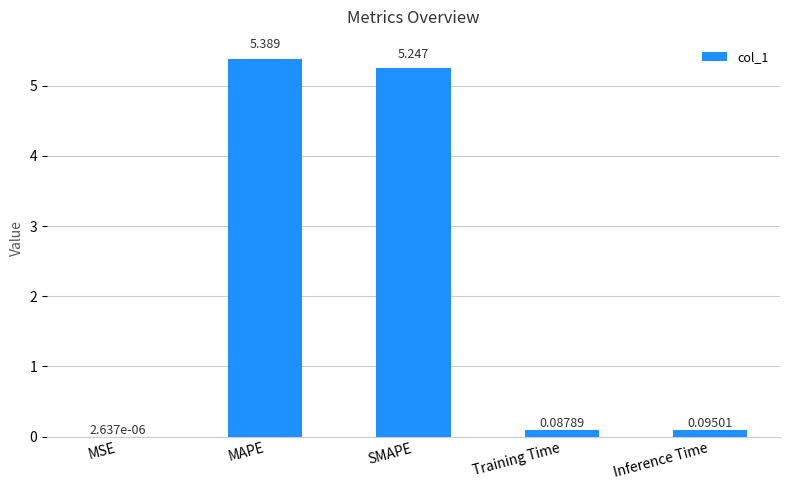

Between MAPE and MSE, which is larger?

MAPE